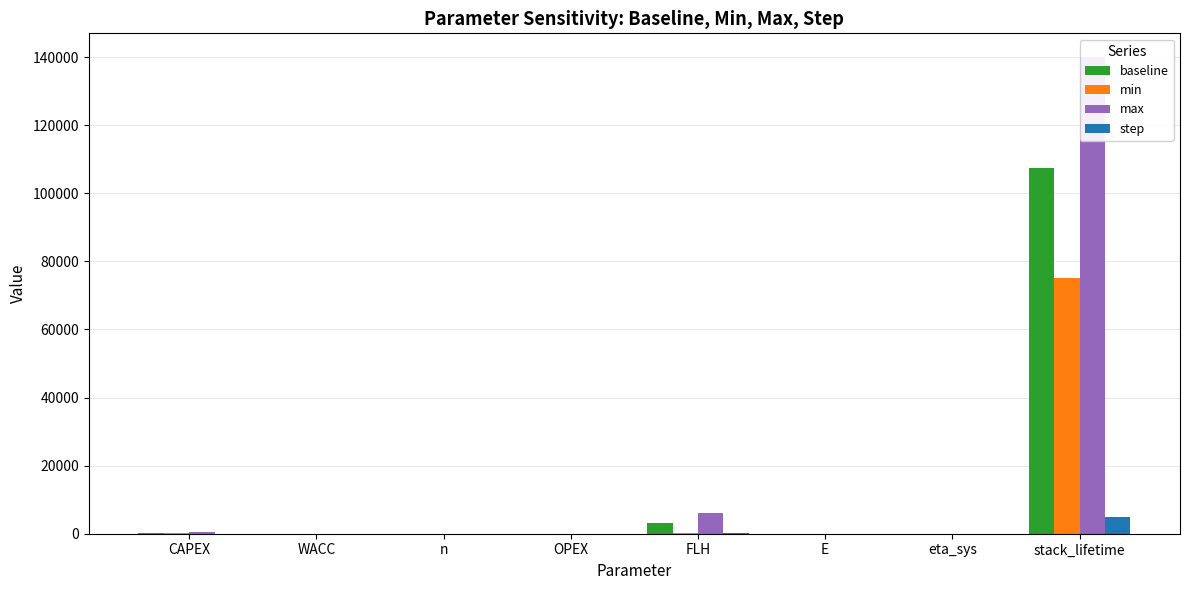

What is the greatest value displayed?

140000.0